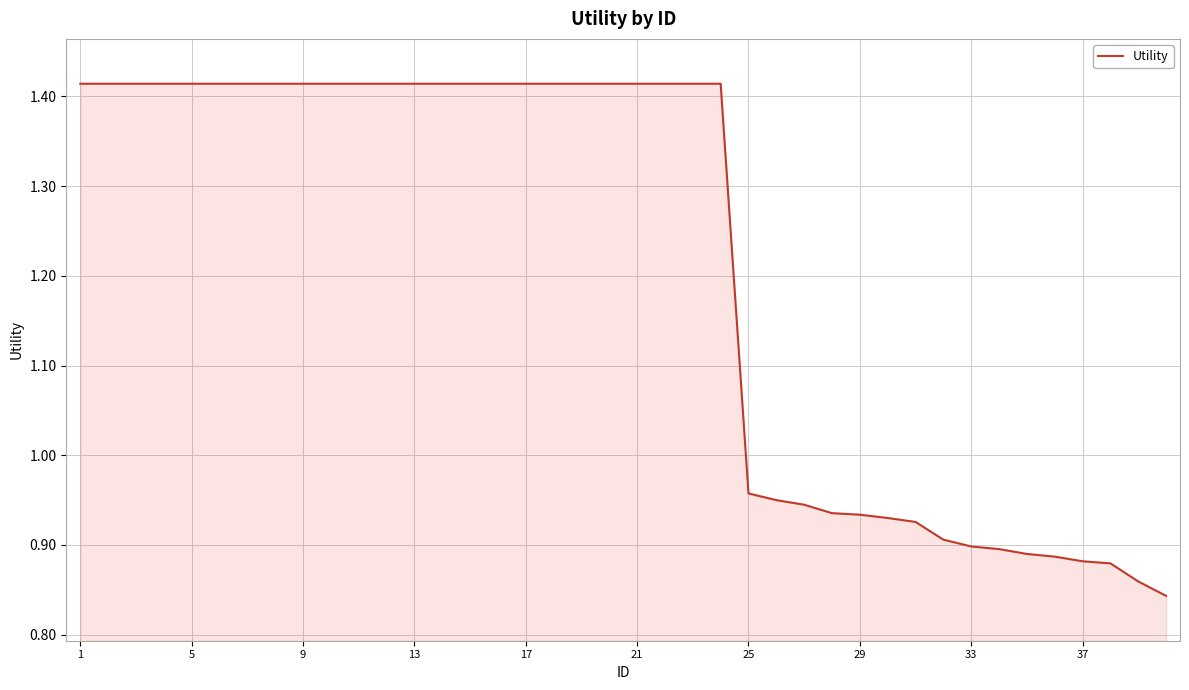

What is the difference between the maximum and minimum values?

0.6